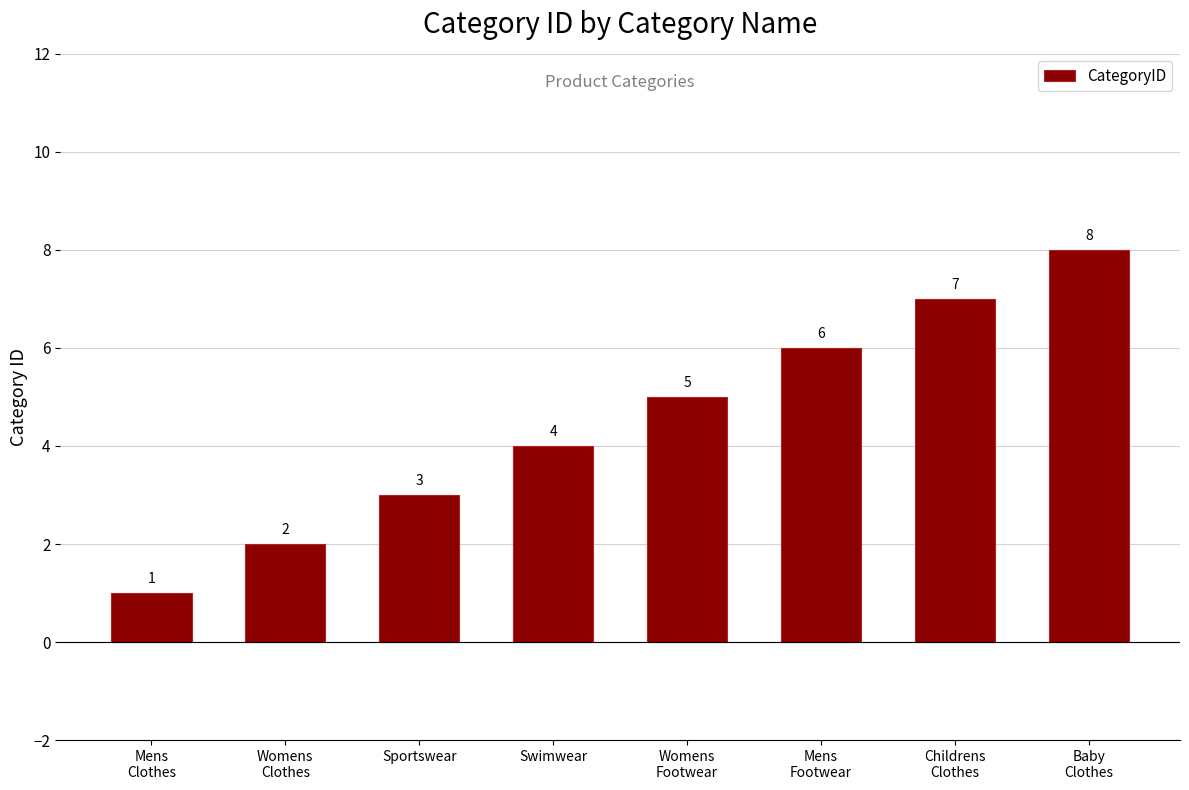

What is the sum of the values at Mens
Clothes and Womens
Clothes?

3